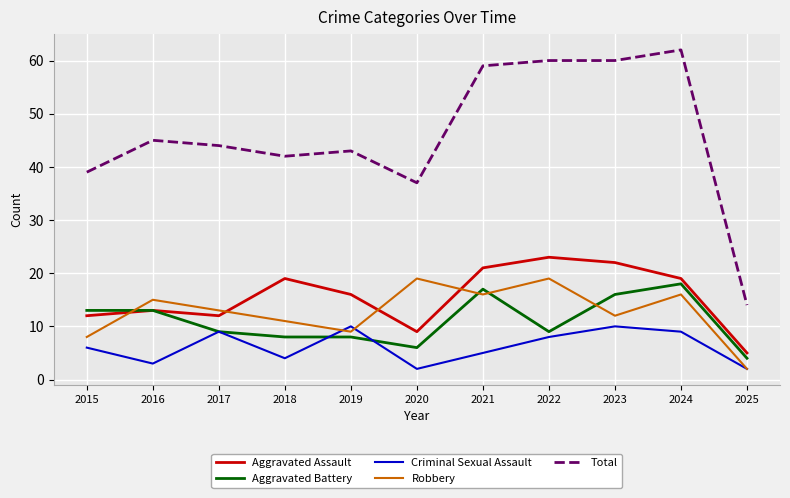

What is the highest value of the Robbery series?

19